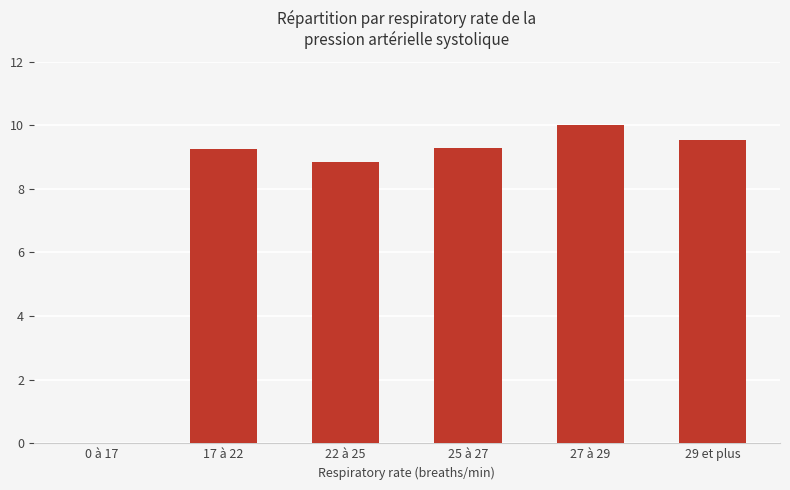

At which label is the value closest to 5?

22 à 25